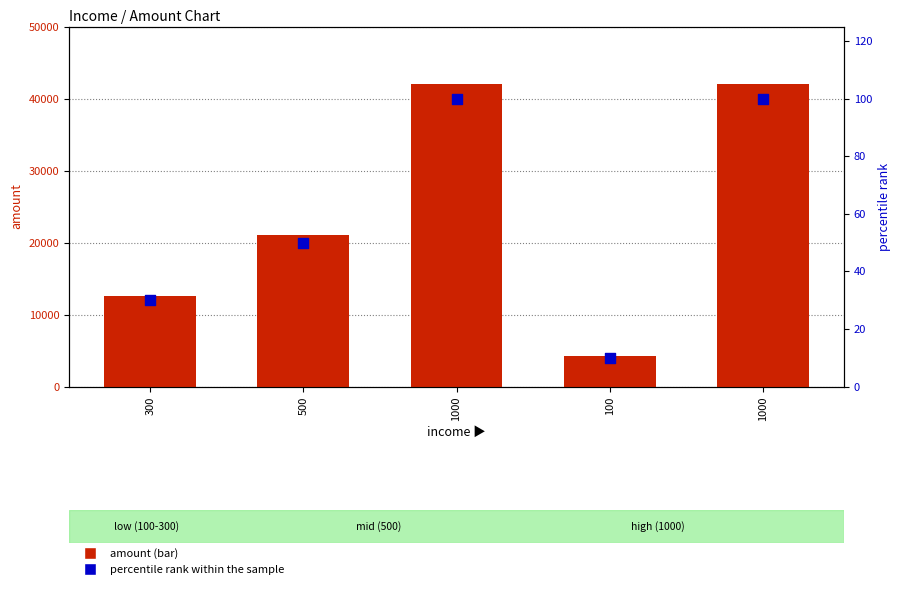

Which series reaches the maximum Y coordinate?

amount